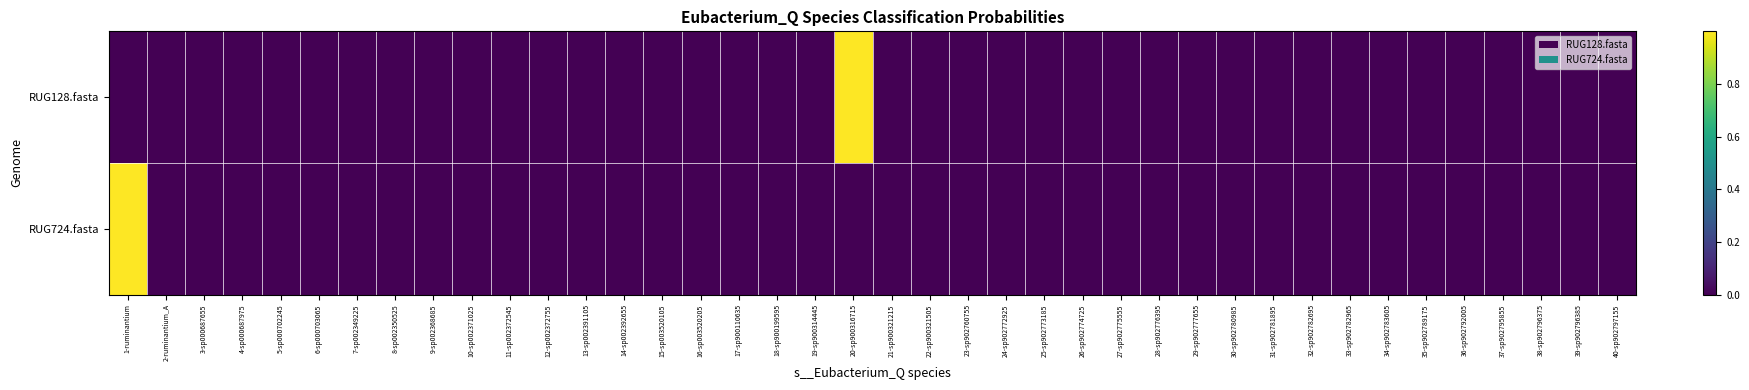

Reading left to right, extract all data points from this chart.

RUG128.fasta: 1-ruminantium=0.0	2-ruminantium_A=0.0	3-sp000687655=0.0	4-sp000687975=0.0	5-sp000702245=0.0	6-sp000703065=0.0	7-sp002349225=0.0	8-sp002350525=0.0	9-sp002368685=0.0	10-sp002371025=0.0	11-sp002372545=0.0	12-sp002372755=0.0	13-sp002391105=0.0	14-sp002392655=0.0	15-sp003520105=0.0	16-sp003520205=0.0	17-sp900110635=0.0	18-sp900199595=0.0	19-sp900314445=0.0	20-sp900316715=1.0	21-sp900321215=0.0	22-sp900321505=0.0	23-sp902760755=0.0	24-sp902772925=0.0	25-sp902773185=0.0	26-sp902774725=0.0	27-sp902775555=0.0	28-sp902776395=0.0	29-sp902777655=0.0	30-sp902780985=0.0	31-sp902781895=0.0	32-sp902782695=0.0	33-sp902782965=0.0	34-sp902783605=0.0	35-sp902789175=0.0	36-sp902792005=0.0	37-sp902795855=0.0	38-sp902796375=0.0	39-sp902796385=0.0	40-sp902797155=0.0
RUG724.fasta: 1-ruminantium=1.0	2-ruminantium_A=0.0	3-sp000687655=0.0	4-sp000687975=0.0	5-sp000702245=0.0	6-sp000703065=0.0	7-sp002349225=0.0	8-sp002350525=0.0	9-sp002368685=0.0	10-sp002371025=0.0	11-sp002372545=0.0	12-sp002372755=0.0	13-sp002391105=0.0	14-sp002392655=0.0	15-sp003520105=0.0	16-sp003520205=0.0	17-sp900110635=0.0	18-sp900199595=0.0	19-sp900314445=0.0	20-sp900316715=0.0	21-sp900321215=0.0	22-sp900321505=0.0	23-sp902760755=0.0	24-sp902772925=0.0	25-sp902773185=0.0	26-sp902774725=0.0	27-sp902775555=0.0	28-sp902776395=0.0	29-sp902777655=0.0	30-sp902780985=0.0	31-sp902781895=0.0	32-sp902782695=0.0	33-sp902782965=0.0	34-sp902783605=0.0	35-sp902789175=0.0	36-sp902792005=0.0	37-sp902795855=0.0	38-sp902796375=0.0	39-sp902796385=0.0	40-sp902797155=0.0